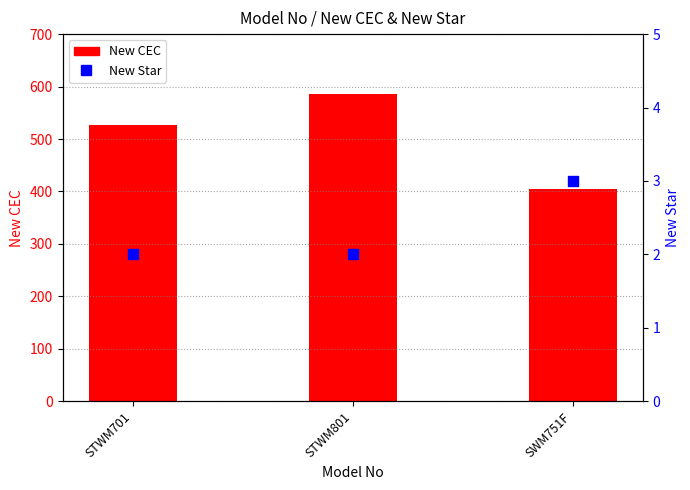

What is the total value across all series at SWM751F?

408